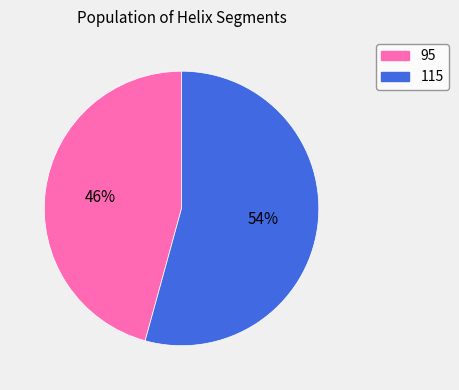

Between 95 and 115, which is larger?

115